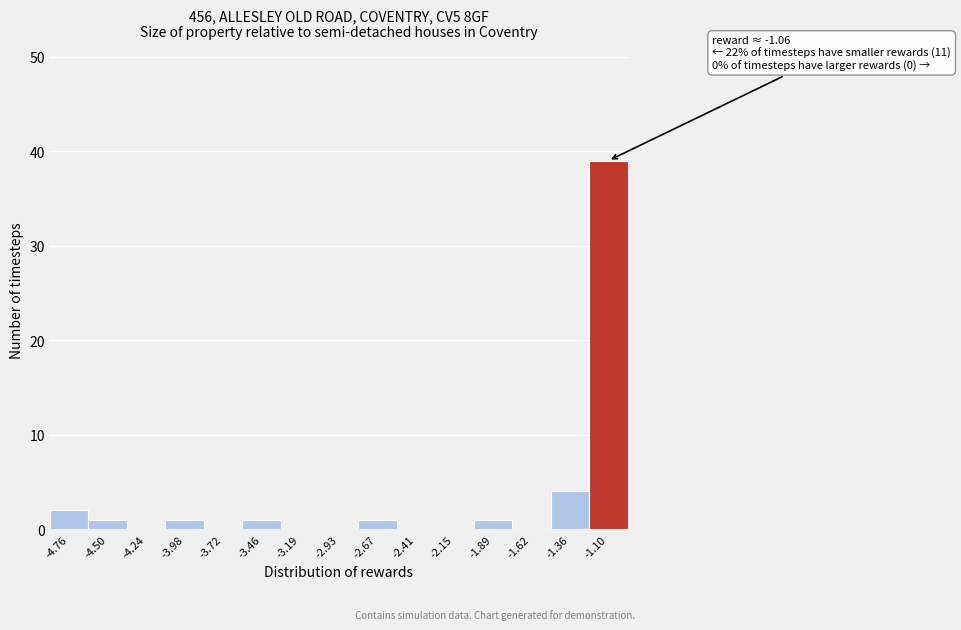

Which range on the x-axis has the tallest bar?

-1.25 to -0.95